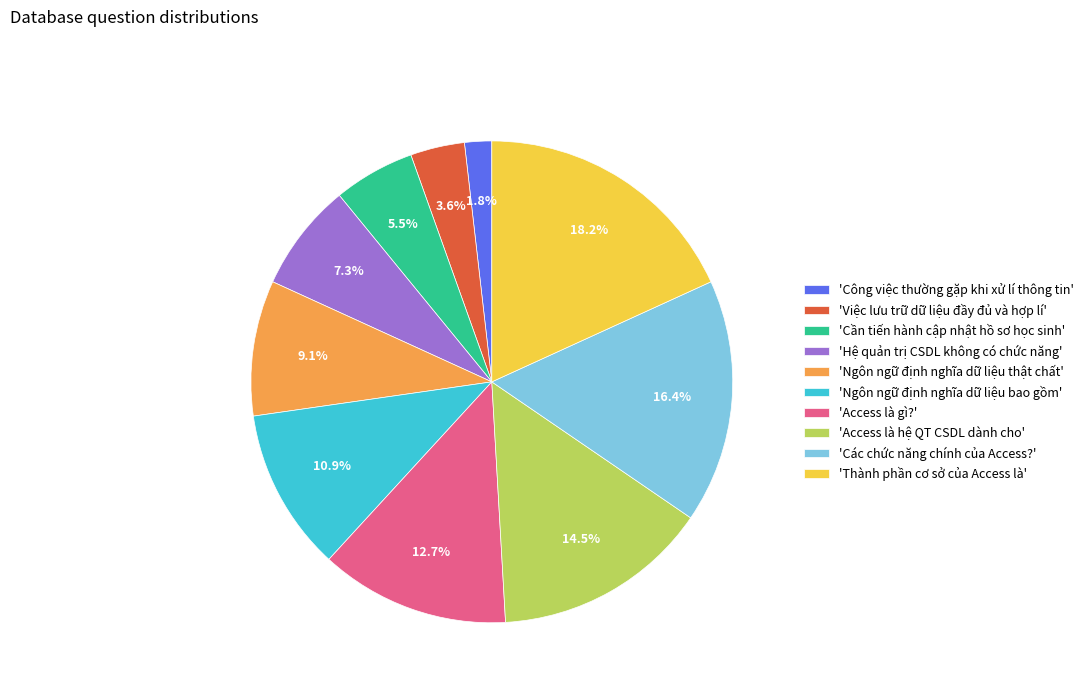

Does 'Công việc thường gặp khi xử lí thông tin' represent more than half of the total?

No